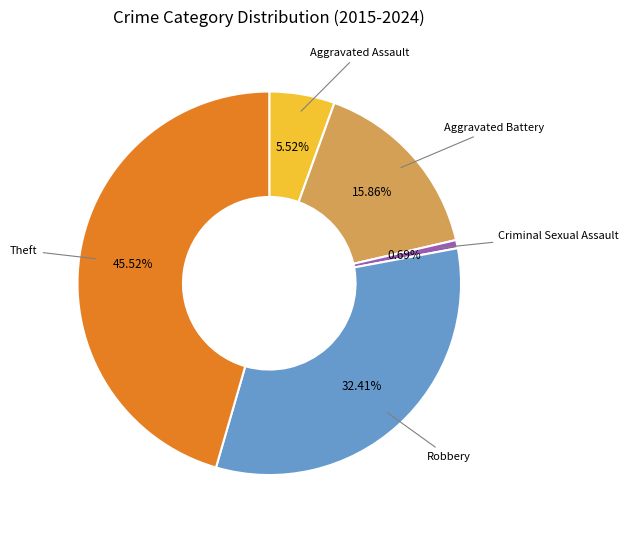

Approximately how many times larger is the value at Aggravated Assault compared to Robbery?

0.2